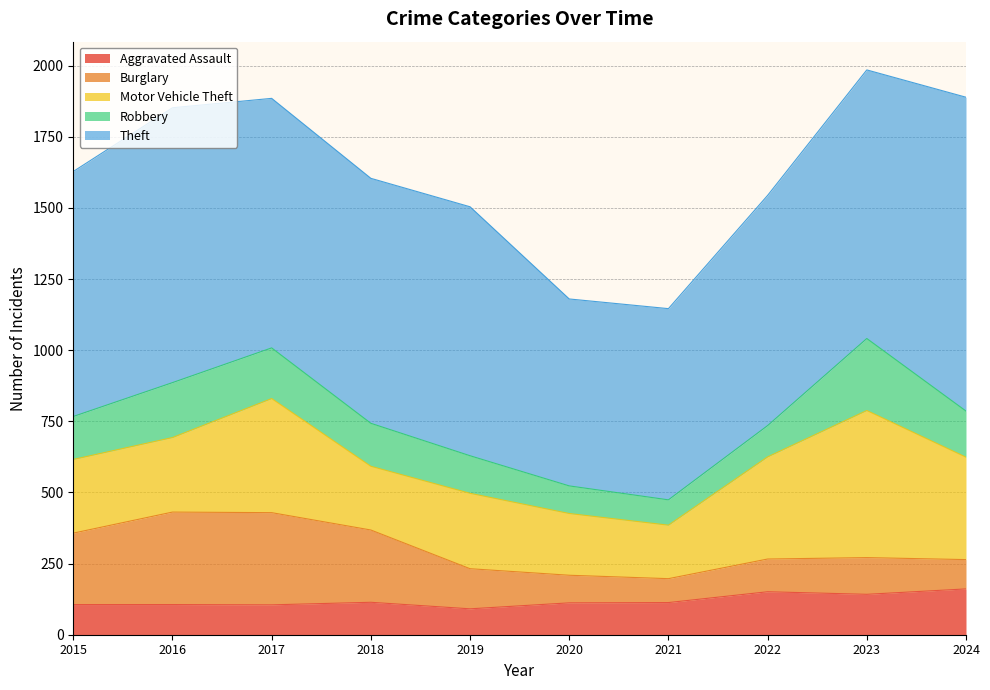

What are all the series names shown in the legend?

Aggravated Assault, Burglary, Motor Vehicle Theft, Robbery, Theft